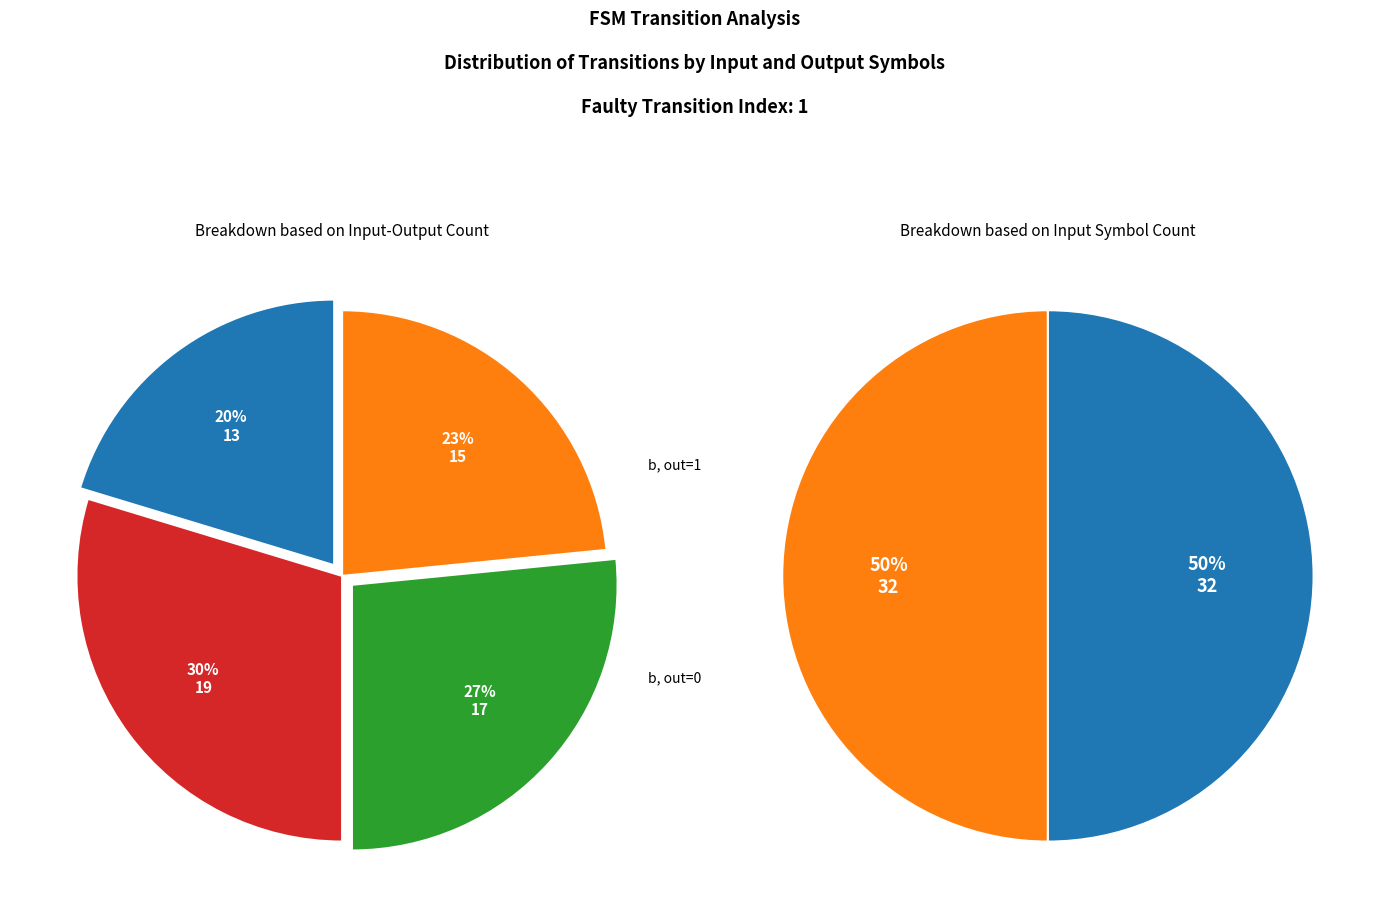

How many segments does this pie chart have?

4